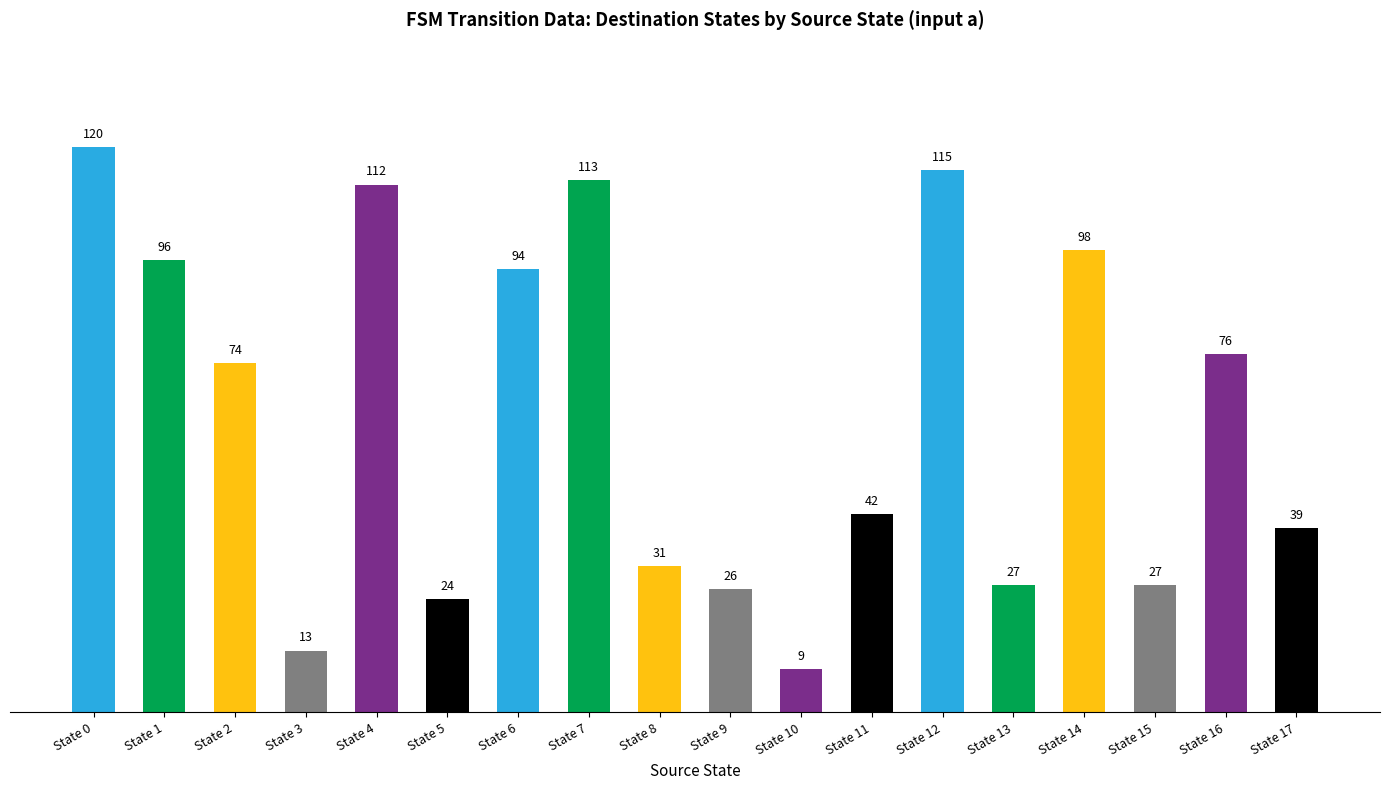

What is the change in value from State 5 to State 13?

+3